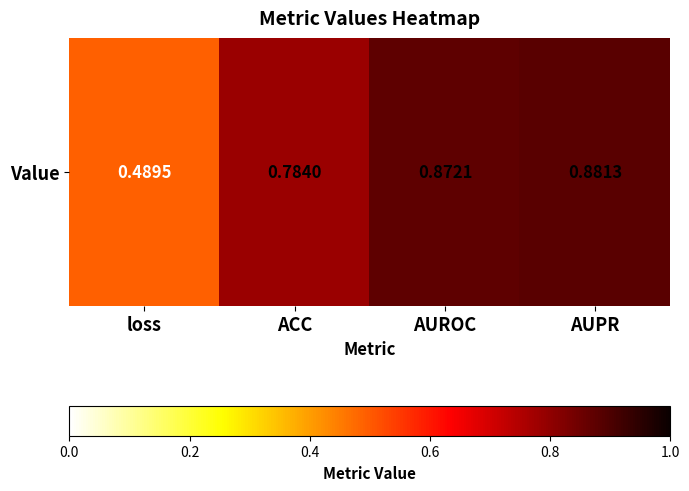

What is the sum of the values at ACC and AUPR?

1.7